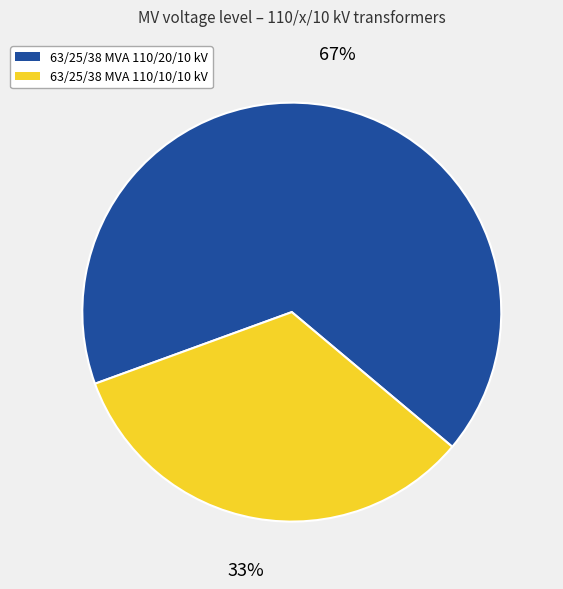

How many slices are in this pie chart?

2